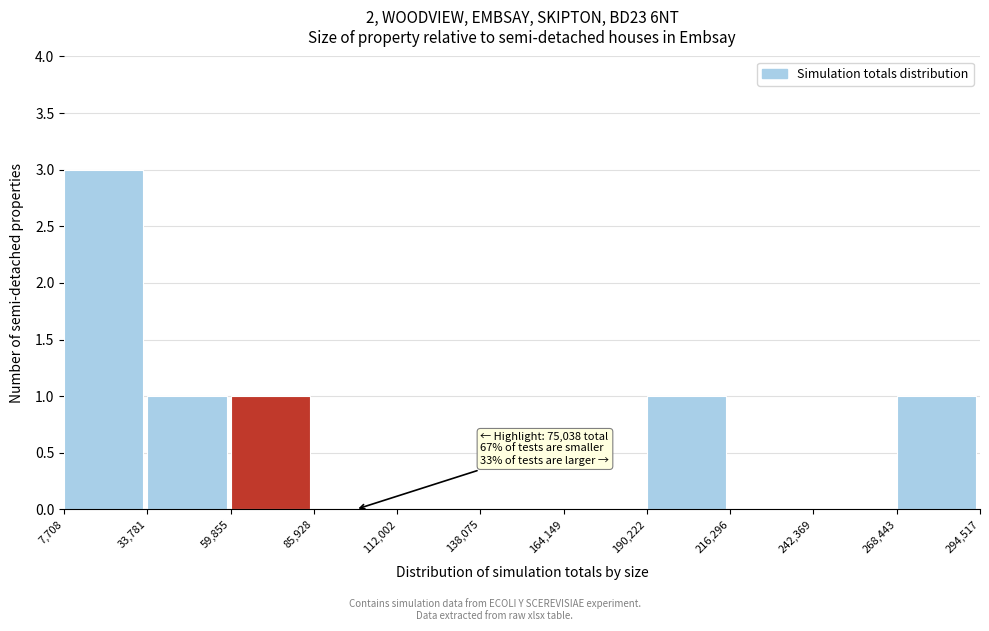

Which range on the x-axis has the tallest bar?

7,708 to 33,781